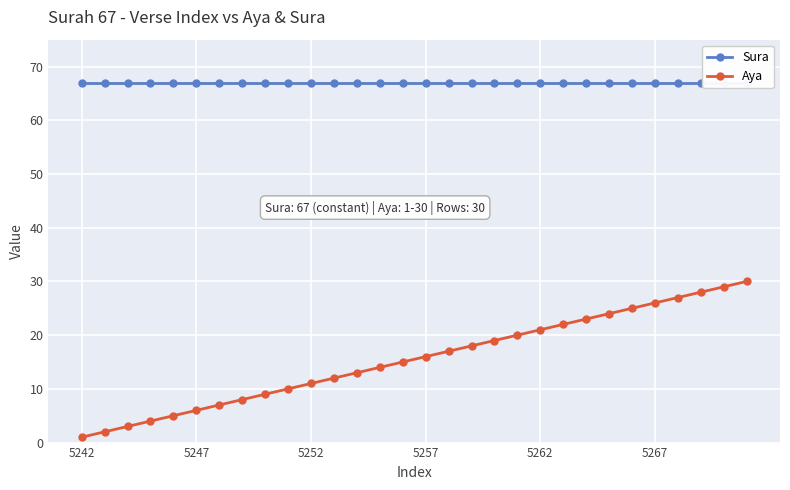

How many values in the Aya series are below 16?

15